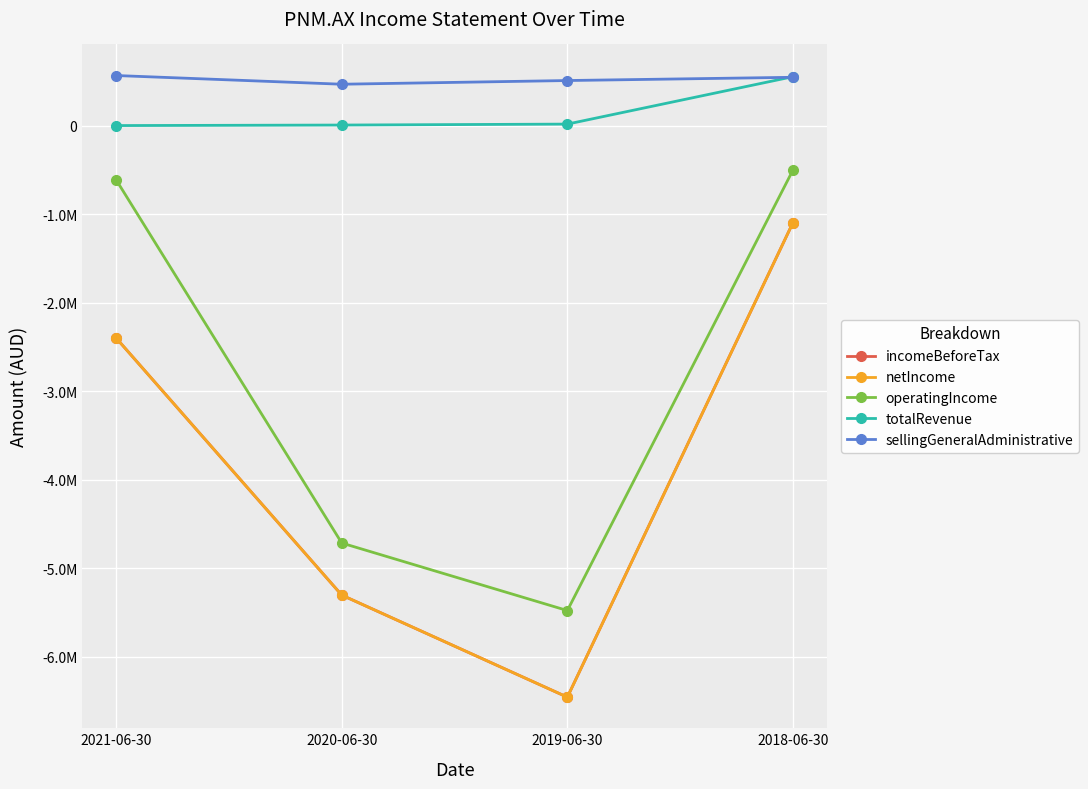

Reading left to right, extract all data points from this chart.

incomeBeforeTax: 2021-06-30=-2398531	2020-06-30=-5303447	2019-06-30=-6456735	2018-06-30=-1094877
netIncome: 2021-06-30=-2398531	2020-06-30=-5303447	2019-06-30=-6456735	2018-06-30=-1094877
operatingIncome: 2021-06-30=-611350	2020-06-30=-4715023	2019-06-30=-5477992	2018-06-30=-500606
totalRevenue: 2021-06-30=2472	2020-06-30=8327	2019-06-30=19052	2018-06-30=554811
sellingGeneralAdministrative: 2021-06-30=567978	2020-06-30=469652	2019-06-30=511362	2018-06-30=547990